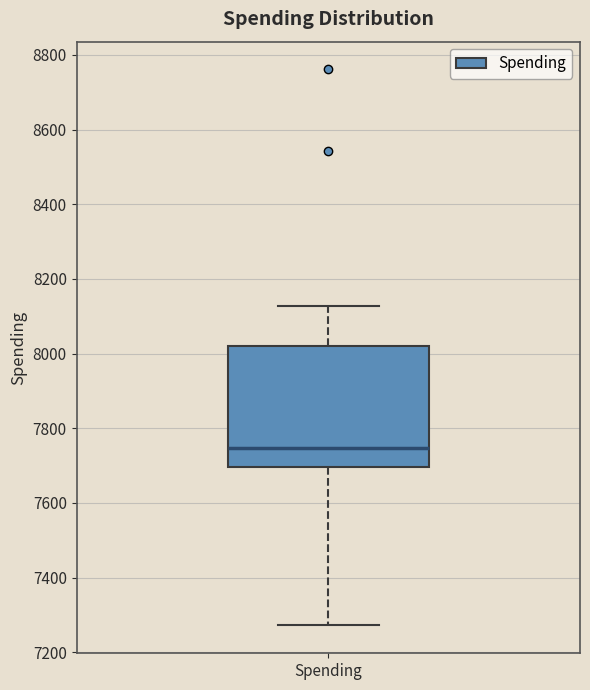

Where does the upper whisker of the box for Spending end on the y-axis? The values are not printed on the chart, so give them approximately, as read against the axis.

8120